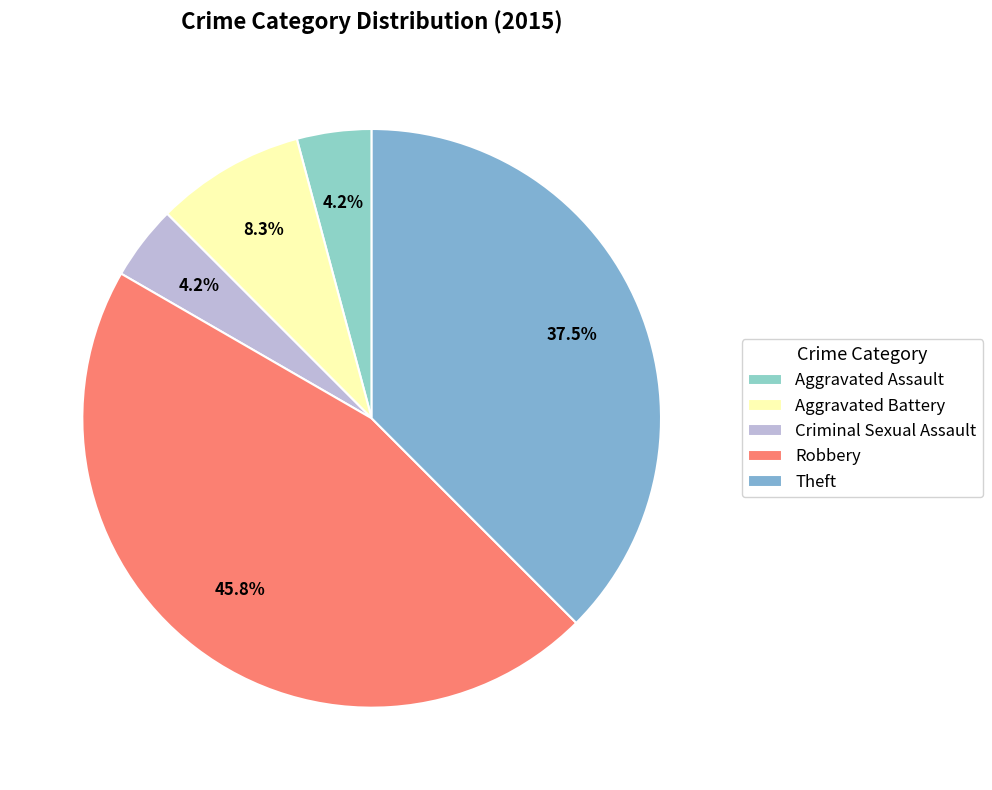

How many slices are in this pie chart?

5